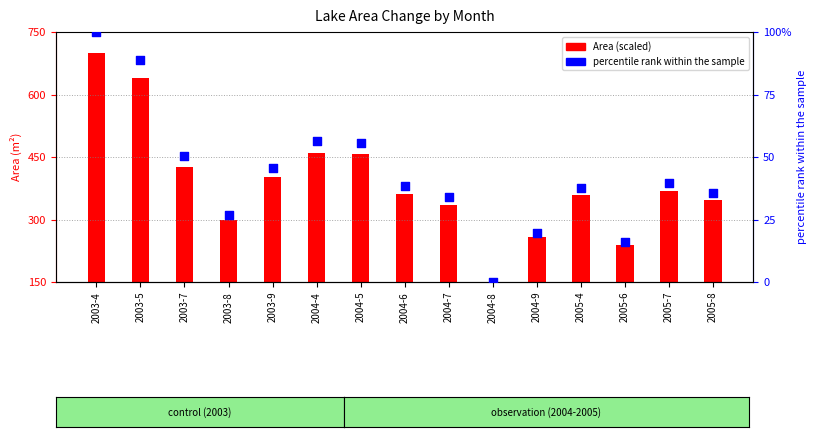

Which series has the largest total across all categories?

Area (scaled)